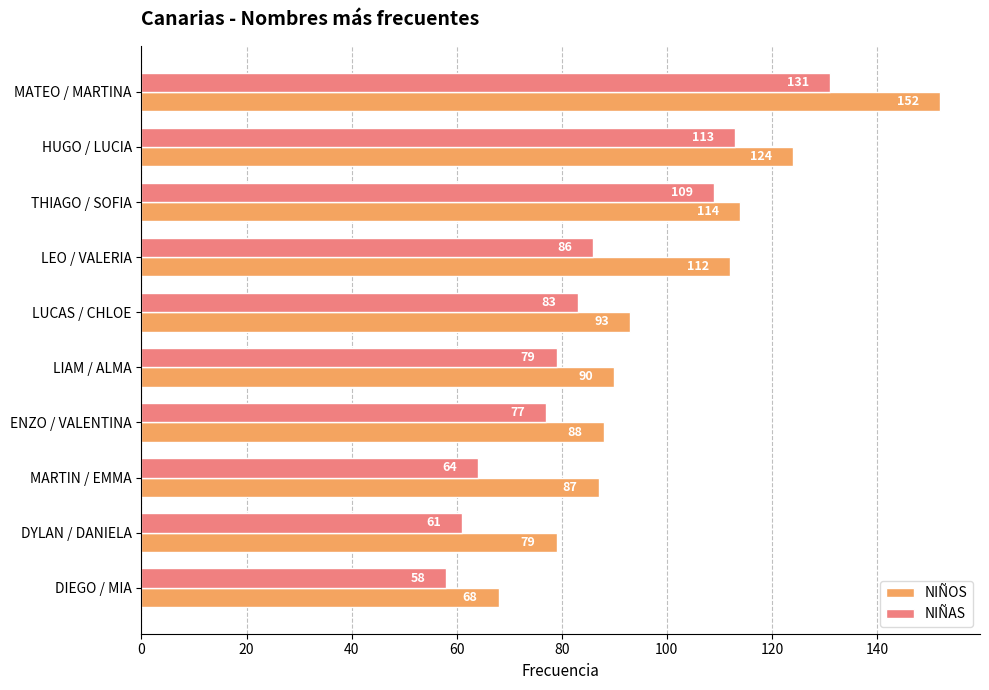

At which category is the sum across all series the highest?

MATEO / MARTINA